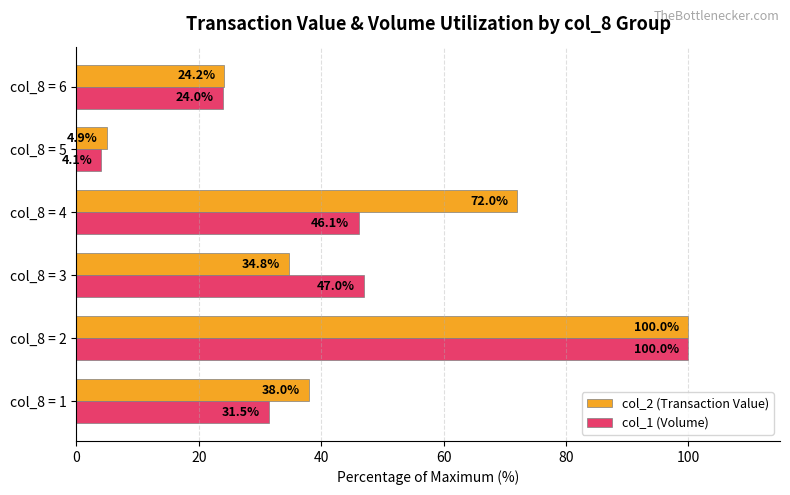

The value of col_1 (Volume) at col_8 = 3 is 20.8. True or false?

False